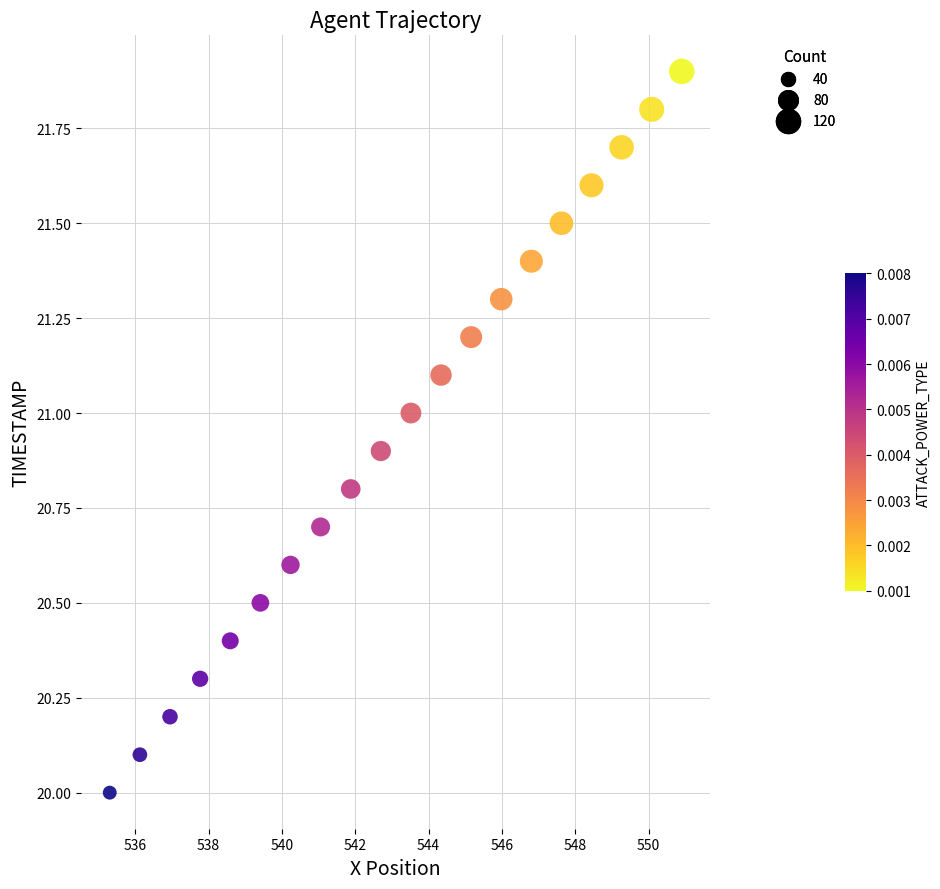

What is the range of Y values (max minus min)?

1.9